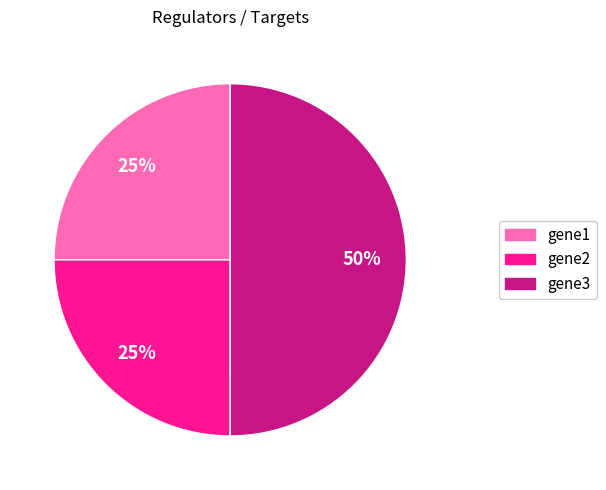

How many slices are in this pie chart?

3